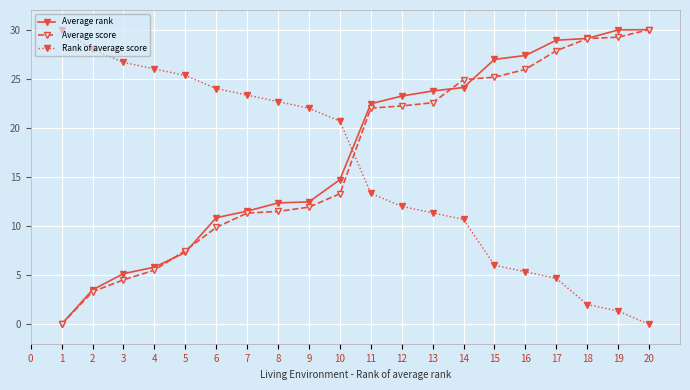

At which label does Average rank first exceed 22?

11